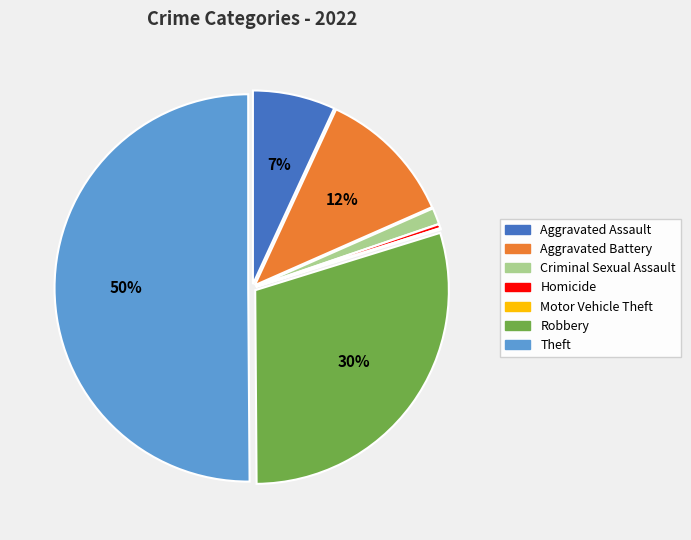

To the nearest percent, what is the difference between the largest and smallest slice percentages?

50%